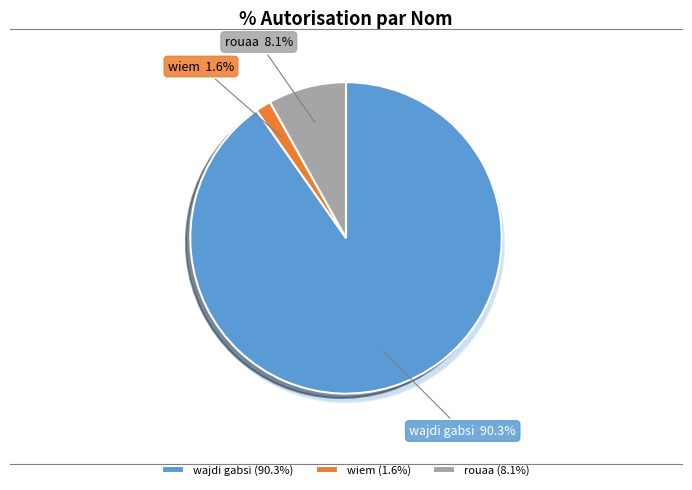

How many segments does this pie chart have?

3